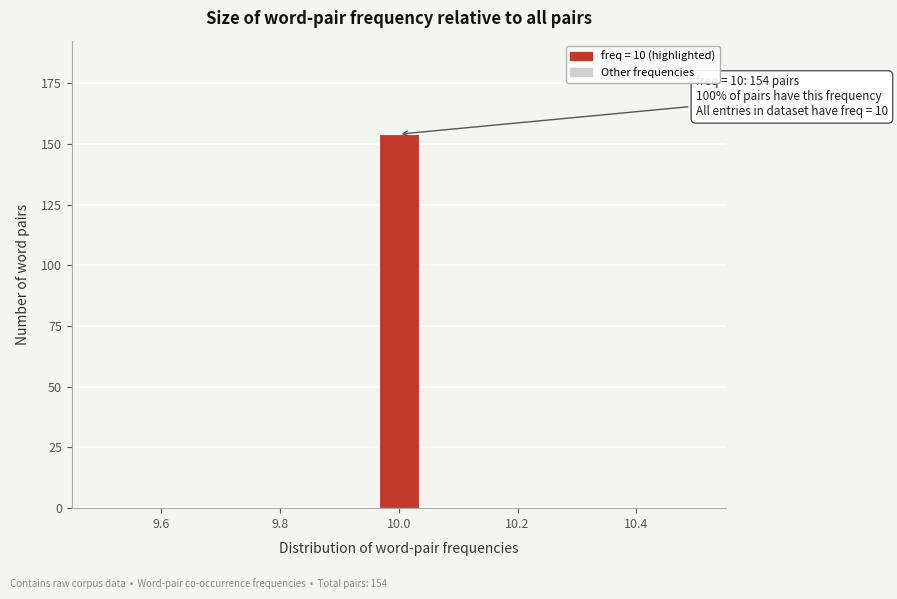

Read against the x-axis, roughly where is the centre of the tallest bar?

10.00